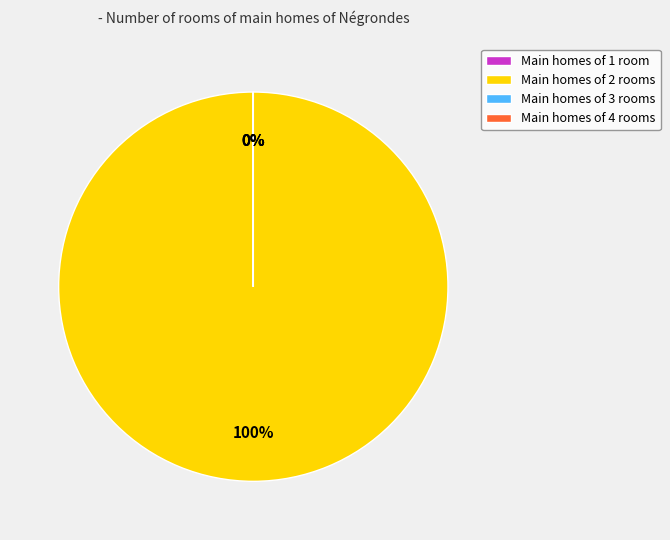

What is the majority slice?

Main homes of 2 rooms